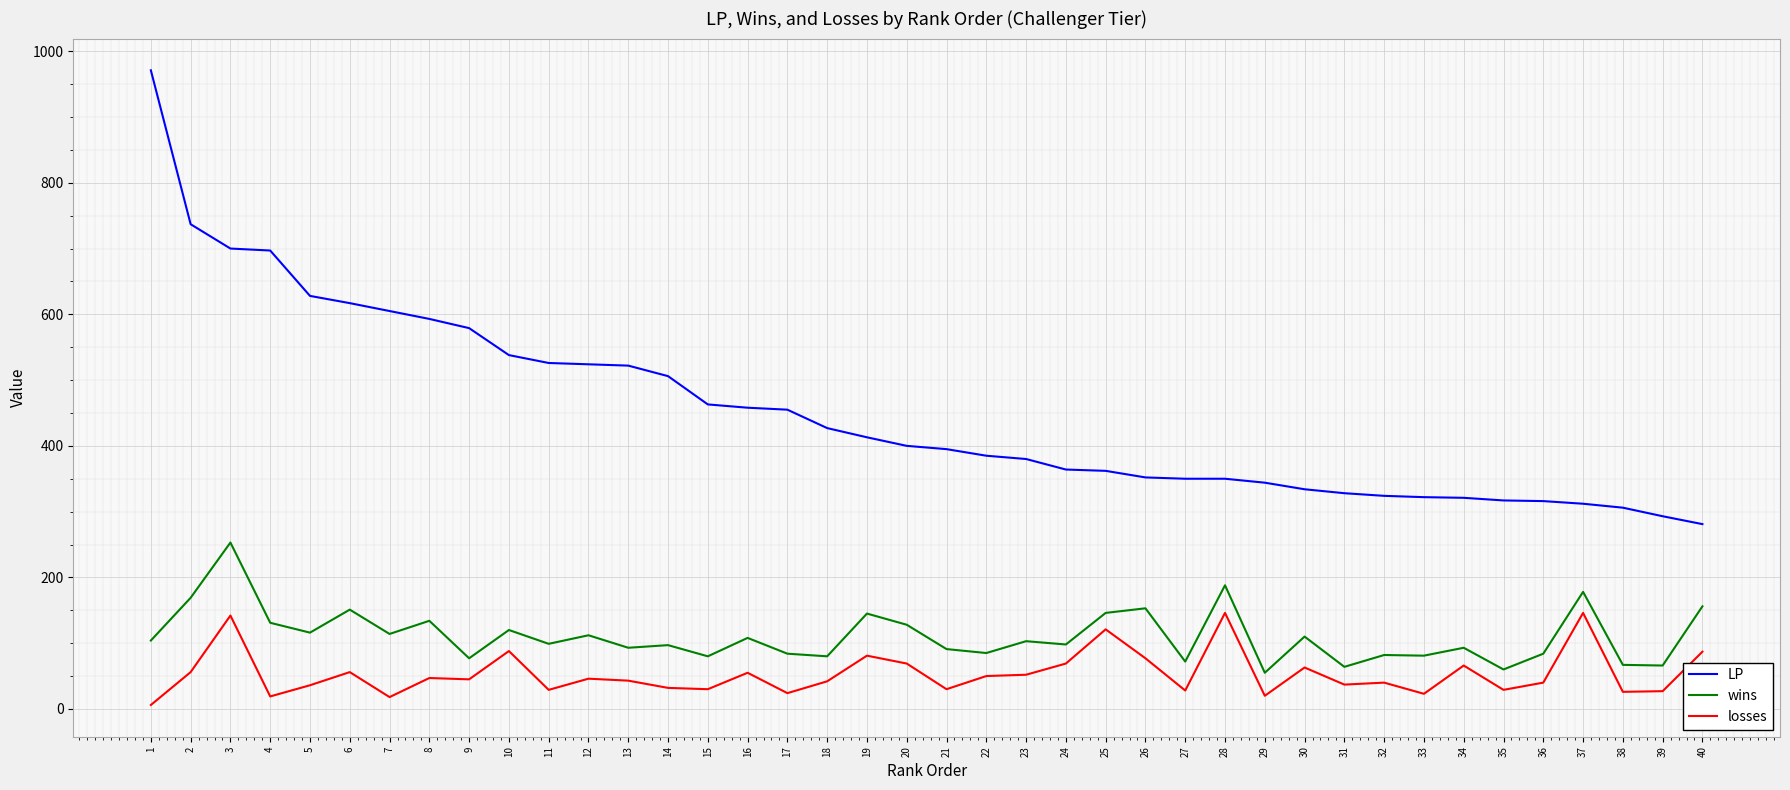

What is the greatest value displayed?

971